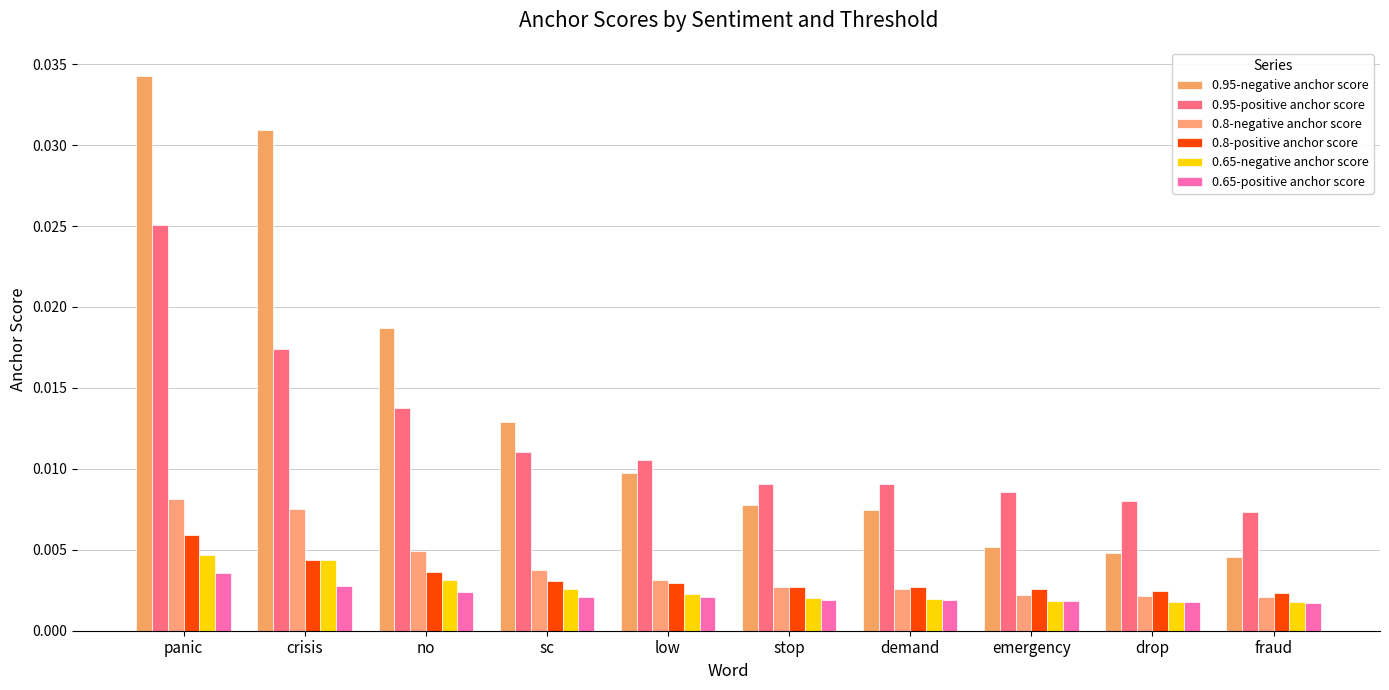

What position from the right is drop?

2